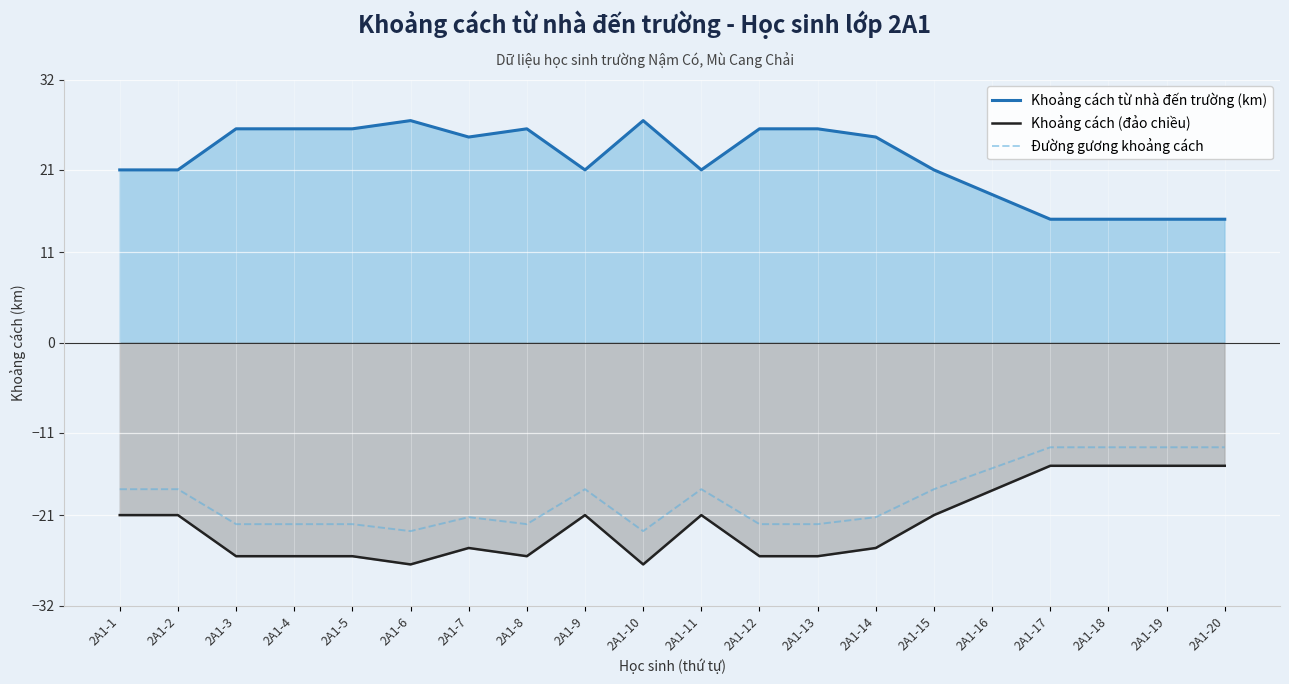

Reading right to left, extract all data points from this chart.

Khoảng cách từ nhà đến trường (km): 2A1-20=15.0	2A1-19=15.0	2A1-18=15.0	2A1-17=15.0	2A1-16=18.0	2A1-15=21.0	2A1-14=25.0	2A1-13=26.0	2A1-12=26.0	2A1-11=21.0	2A1-10=27.0	2A1-9=21.0	2A1-8=26.0	2A1-7=25.0	2A1-6=27.0	2A1-5=26.0	2A1-4=26.0	2A1-3=26.0	2A1-2=21.0	2A1-1=21.0
Khoảng cách (đảo chiều): 2A1-20=-15.0	2A1-19=-15.0	2A1-18=-15.0	2A1-17=-15.0	2A1-16=-18.0	2A1-15=-21.0	2A1-14=-25.0	2A1-13=-26.0	2A1-12=-26.0	2A1-11=-21.0	2A1-10=-27.0	2A1-9=-21.0	2A1-8=-26.0	2A1-7=-25.0	2A1-6=-27.0	2A1-5=-26.0	2A1-4=-26.0	2A1-3=-26.0	2A1-2=-21.0	2A1-1=-21.0
Đường gương khoảng cách: 2A1-20=-12.8	2A1-19=-12.8	2A1-18=-12.8	2A1-17=-12.8	2A1-16=-15.3	2A1-15=-17.8	2A1-14=-21.2	2A1-13=-22.1	2A1-12=-22.1	2A1-11=-17.8	2A1-10=-22.9	2A1-9=-17.8	2A1-8=-22.1	2A1-7=-21.2	2A1-6=-22.9	2A1-5=-22.1	2A1-4=-22.1	2A1-3=-22.1	2A1-2=-17.8	2A1-1=-17.8